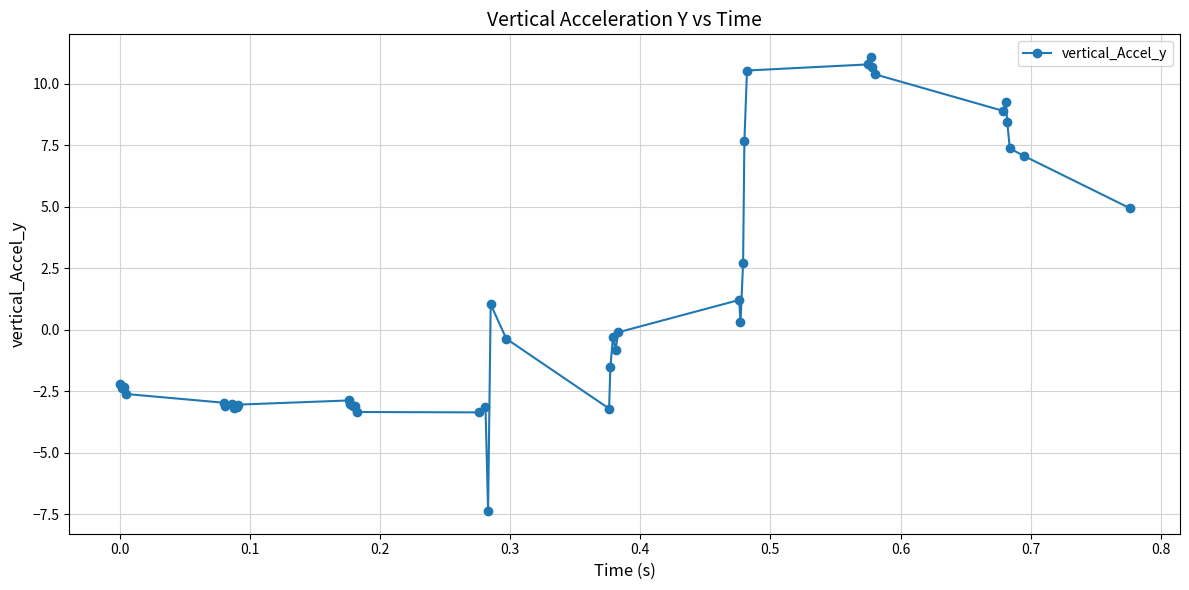

What is the difference between the maximum and second lowest values?

14.4